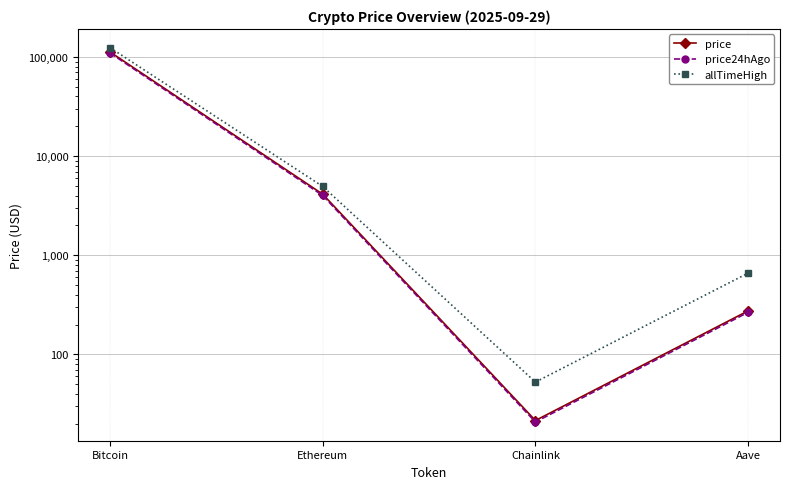

At how many categories does at least one series exceed 80503?

1